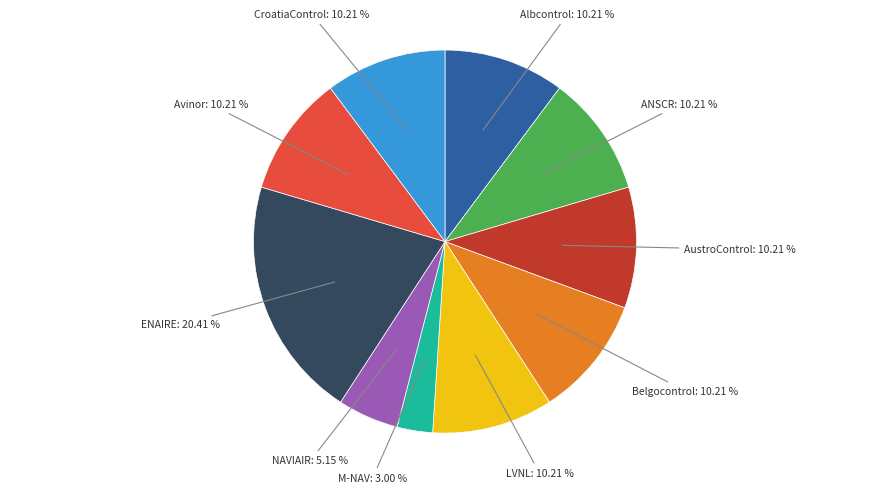

How many slices are in this pie chart?

10